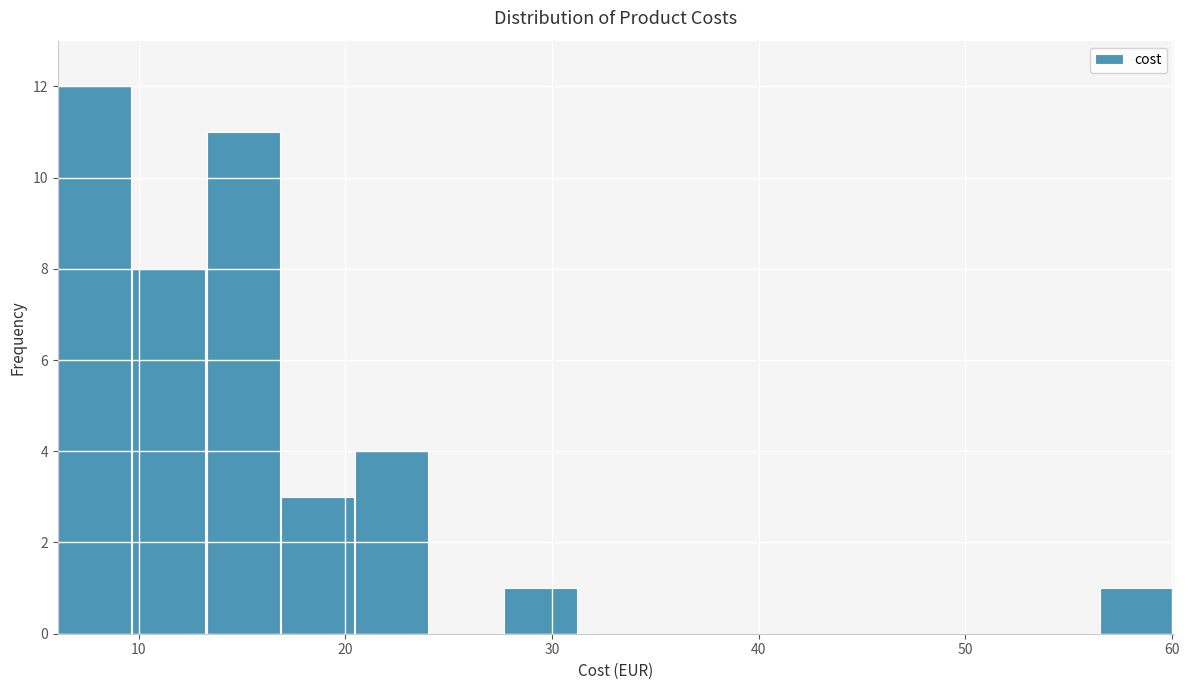

Read against the x-axis, roughly where is the centre of the tallest bar?

8